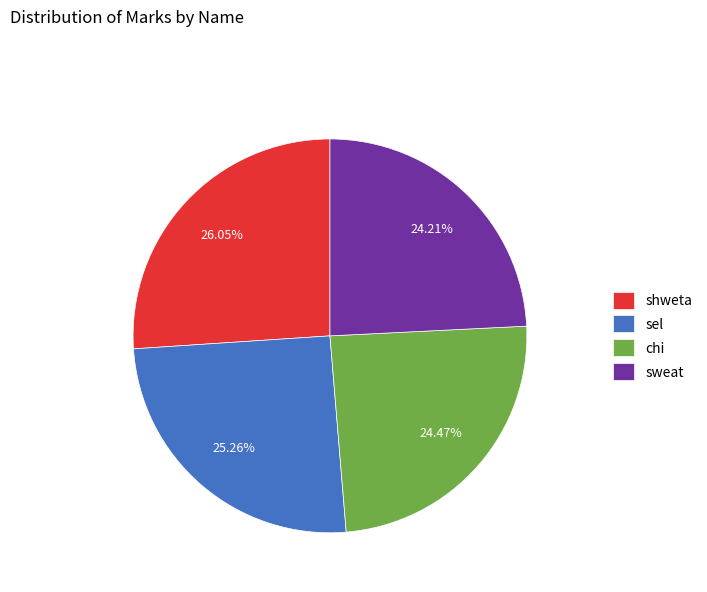

To the nearest percent, what is the difference between the largest and smallest slice percentages?

2%